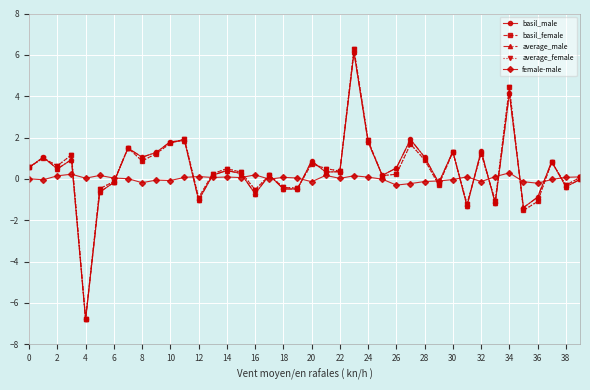

In average_female, how many points are higher than both neighbors (excluding endpoints)?

13